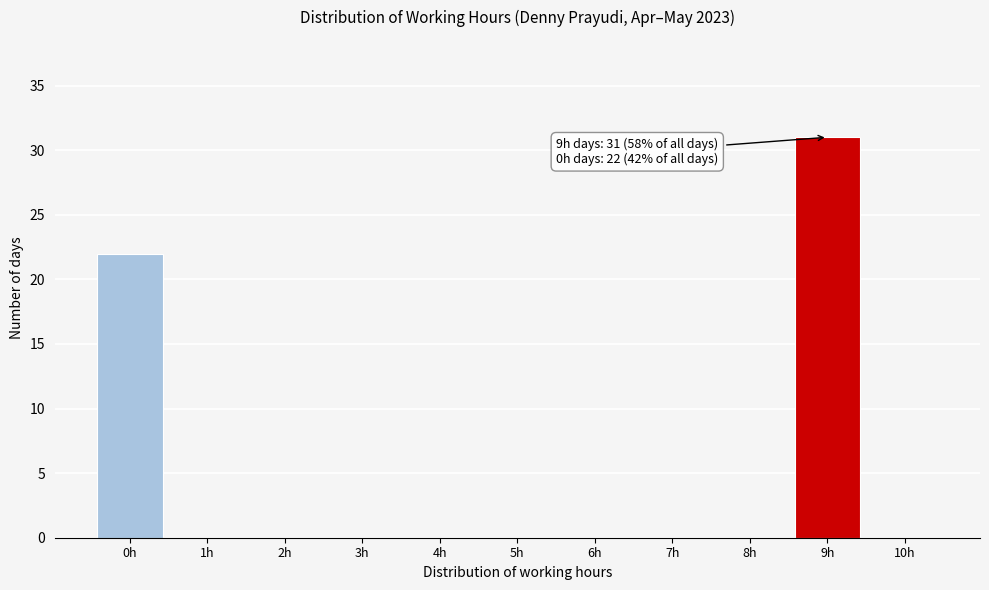

Reading left to right, what are all the values shown in this chart?

0h=22	1h=0	2h=0	3h=0	4h=0	5h=0	6h=0	7h=0	8h=0	9h=31	10h=0